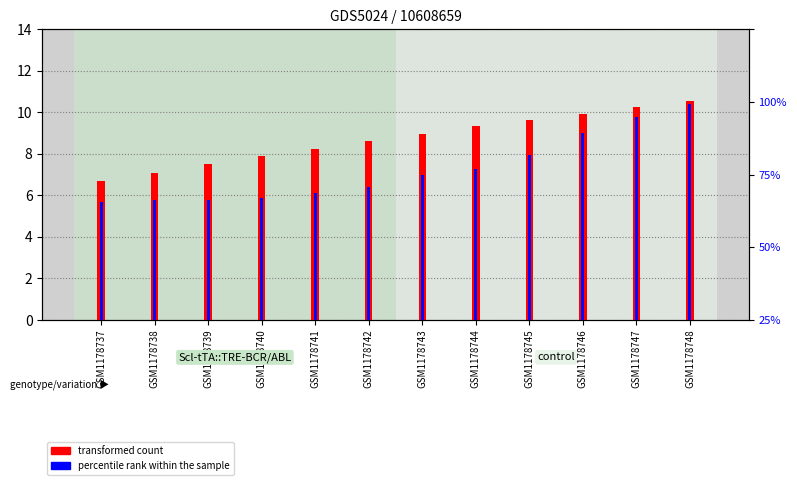

Rank the series by their maximum value, from highest to lowest.

percentile rank within the sample, transformed count